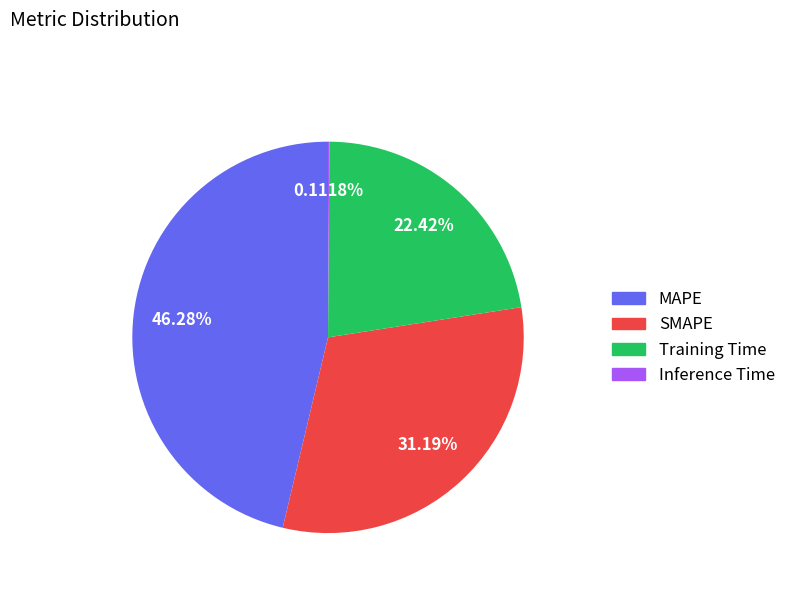

Which has a higher value, Training Time or MAPE?

MAPE